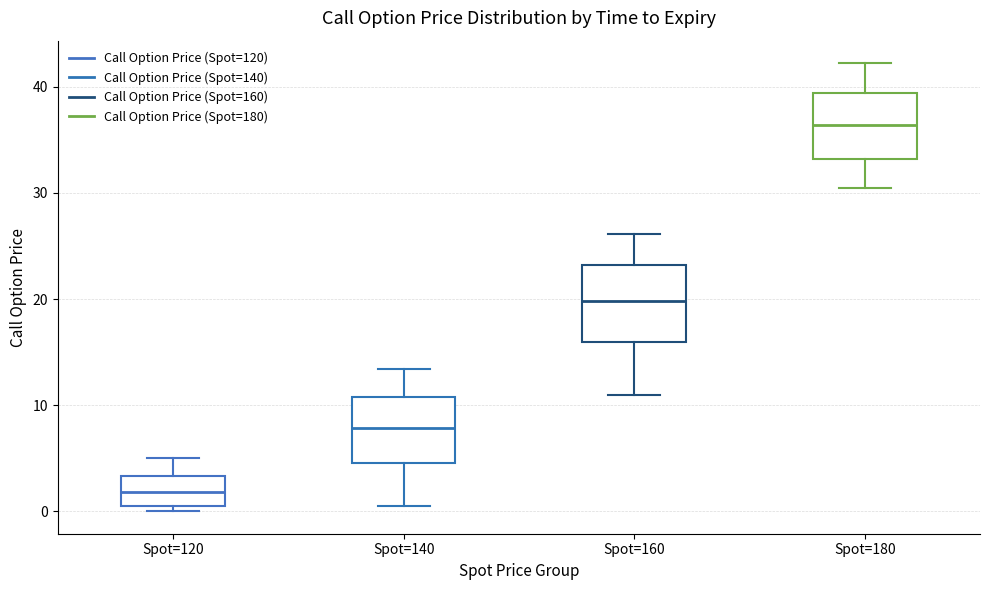

Reading left to right, read every box against the y-axis: the position of its median line, the range the box covers, and the ends of its whiskers. The values are not printed on the chart, so give them approximately, as read against the axis.

Spot=120: median 2, box 0 to 3, whiskers 0 (just below the box's lower edge) to 5
Spot=140: median 8, box 5 to 11, whiskers 0 to 13
Spot=160: median 20, box 16 to 23, whiskers 11 to 26
Spot=180: median 36, box 33 to 39, whiskers 30 to 42